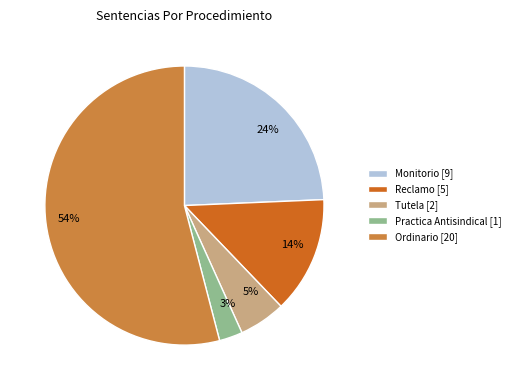

Which slice is the largest?

Ordinario